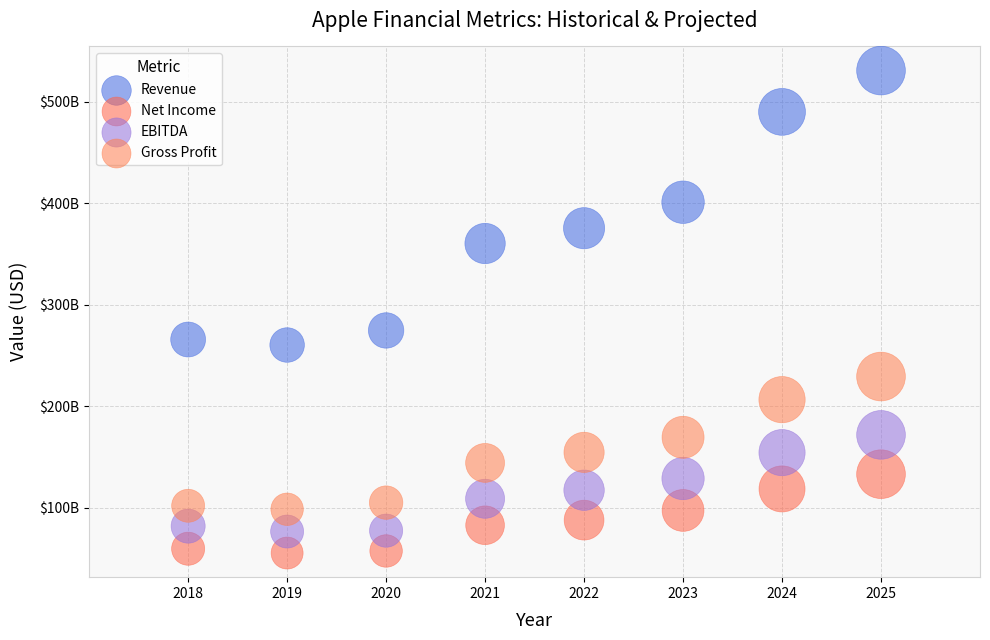

What are all the series names shown in the legend?

Revenue, Net Income, EBITDA, Gross Profit